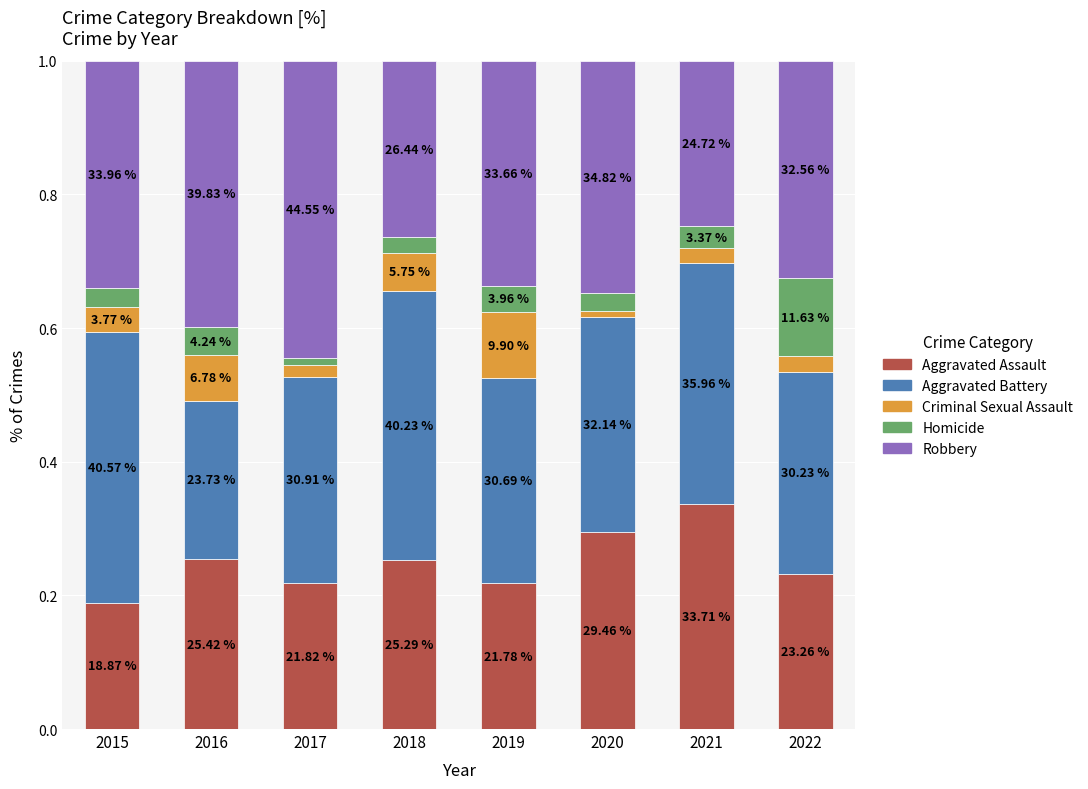

Does the chart contain stacked bars?

Yes